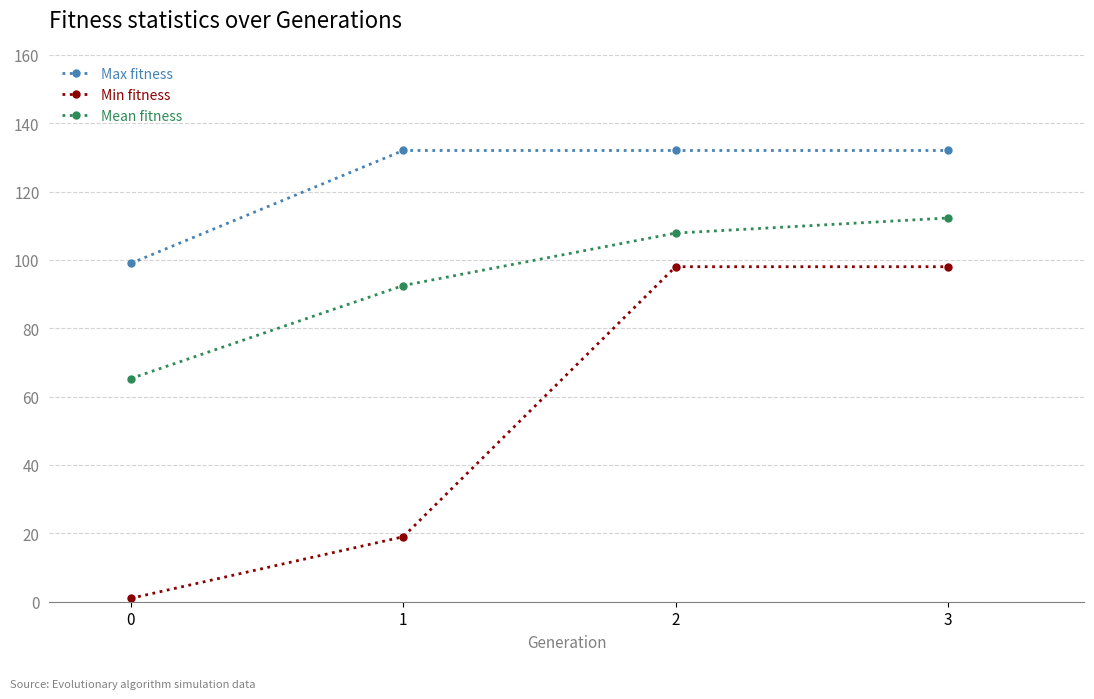

What is the total value across all series at 2?

337.8